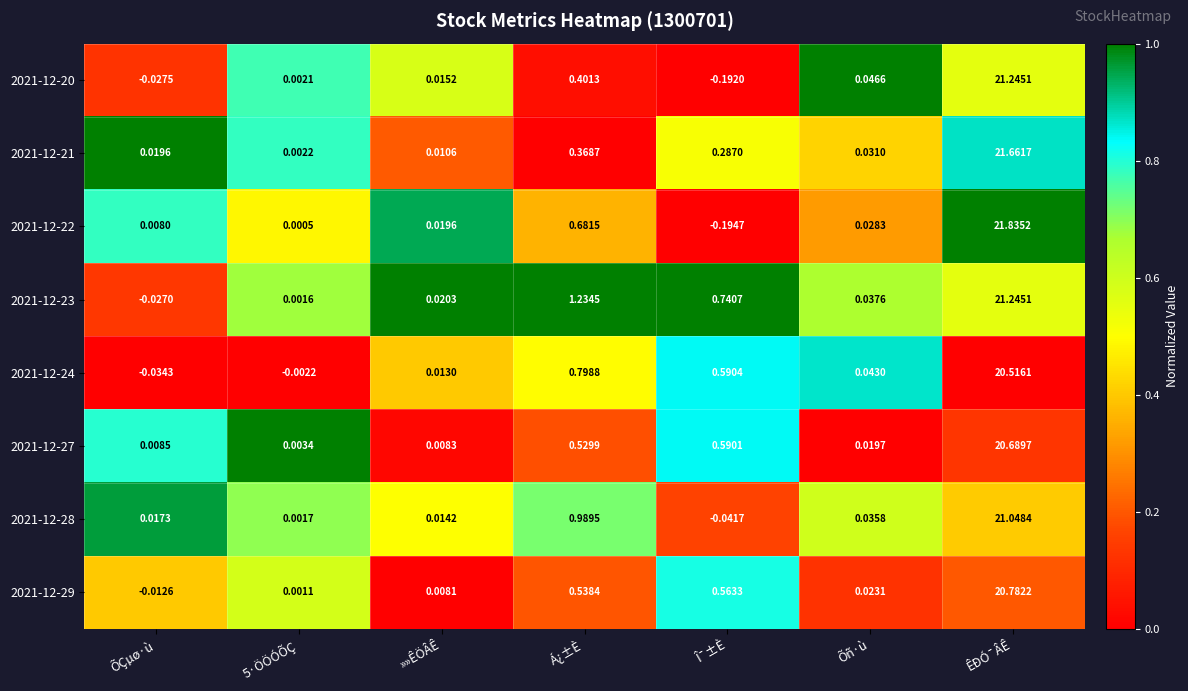

Which series has the largest range (max minus min)?

2021-12-22